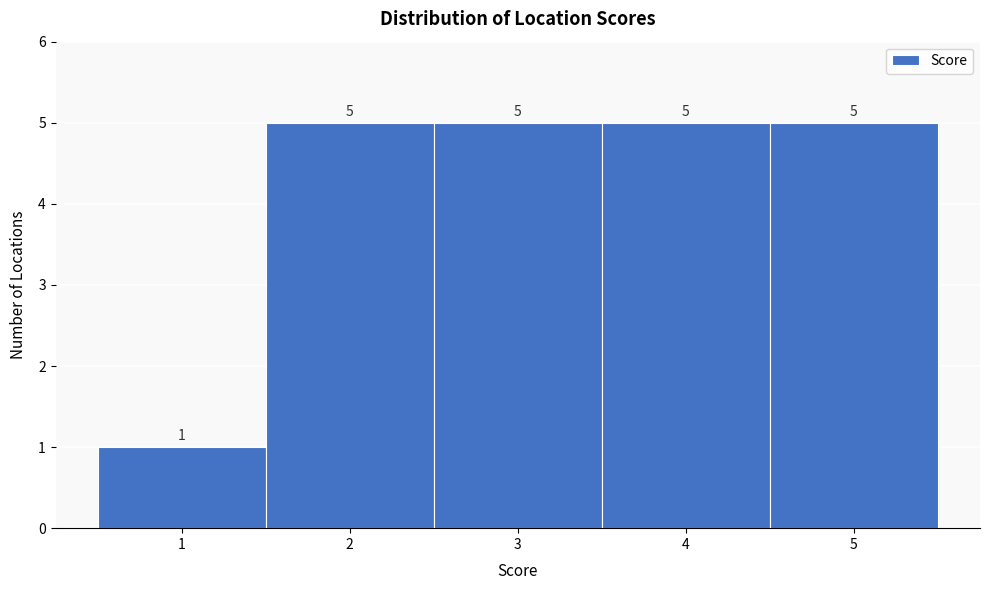

Reading left to right, transcribe this chart: for each bar, give the range it covers on the x-axis and its height.

0.5 to 1.5: 1
1.5 to 2.5: 5
2.5 to 3.5: 5
3.5 to 4.5: 5
4.5 to 5.5: 5